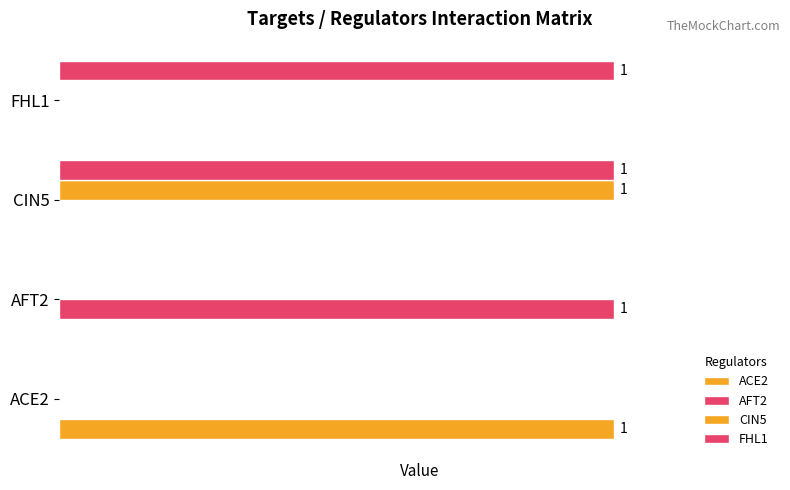

How many data points does each series have?

4